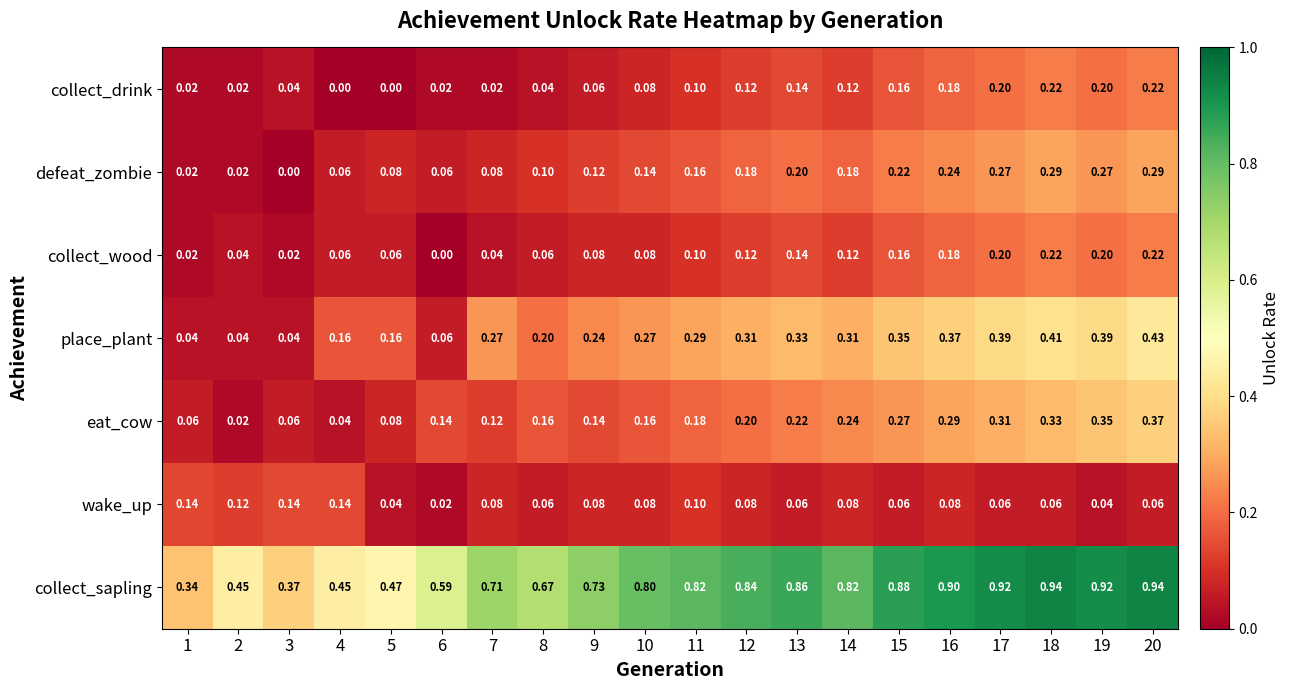

Which series changed the most between 4 and 11?

collect_sapling